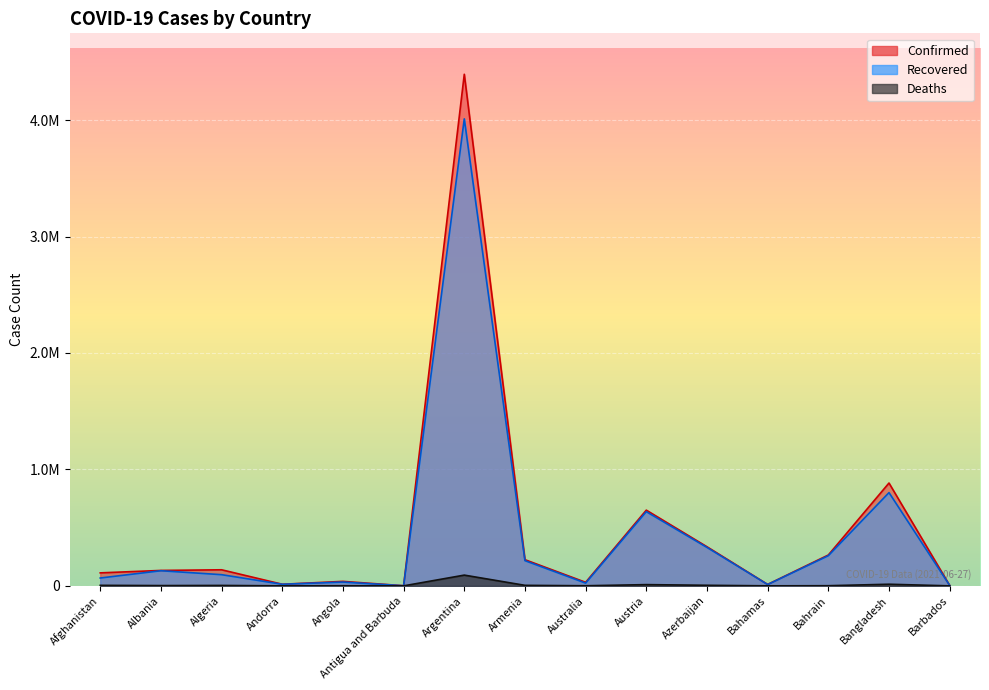

Where is Deaths nearest to the value 46179?

Bangladesh